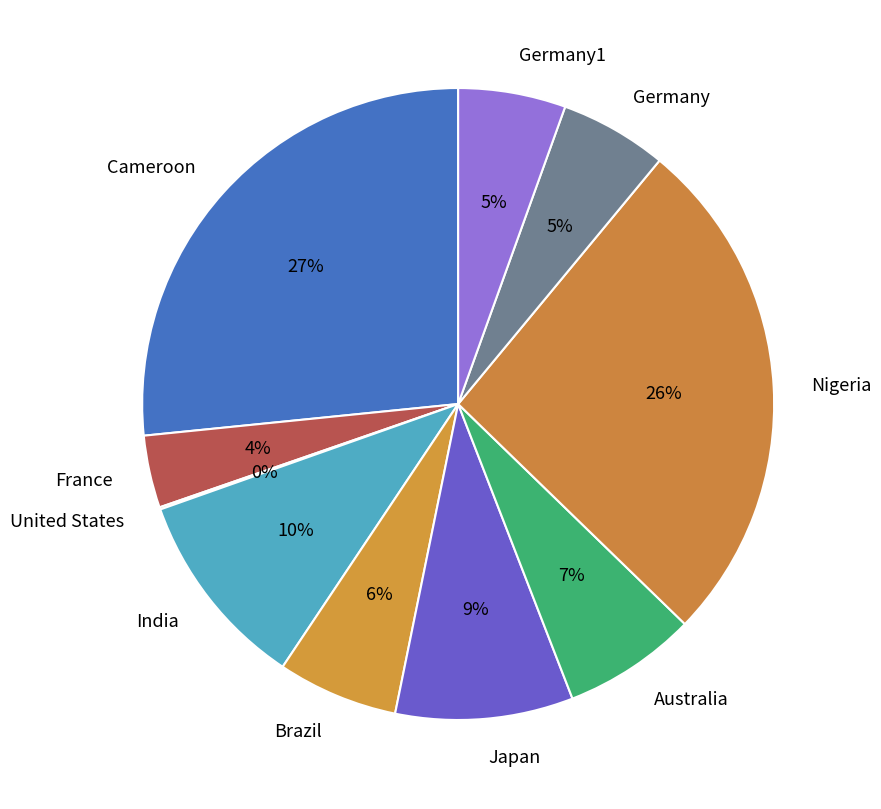

Is there any slice that represents more than half of the pie?

No